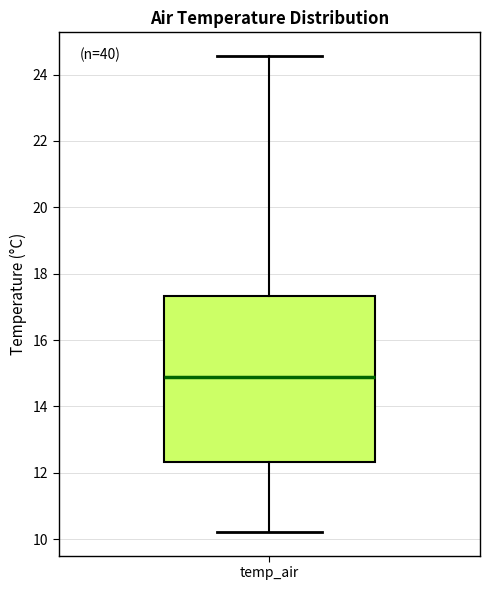

Transcribe this box plot: give where the median line is, the range the box spans, and where the two whiskers end, as read against the y-axis. The values are not printed on the chart, so give them approximately, as read against the axis.

median 14.8, box 12.4 to 17.4, whiskers 10.2 to 24.6